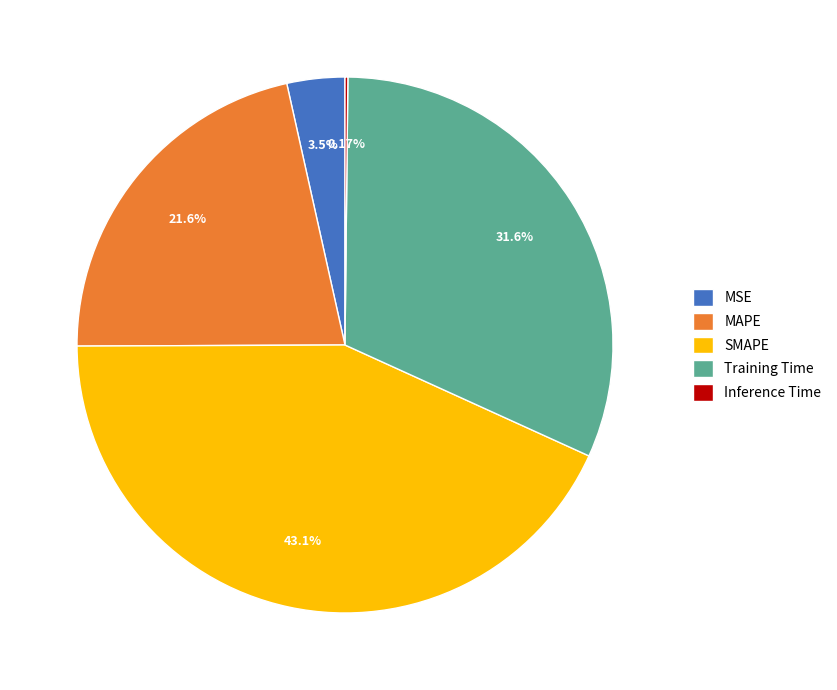

Do SMAPE and MAPE together represent more than half of the pie?

Yes